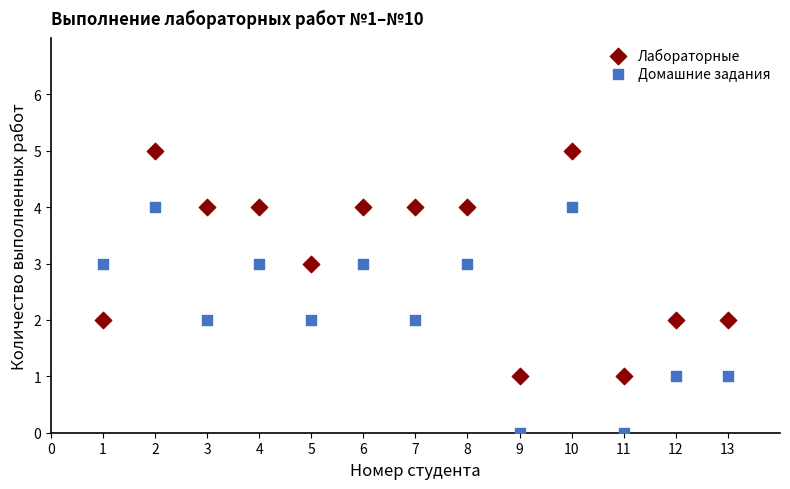

What is the X range (max minus min) for the scatter plot?

12